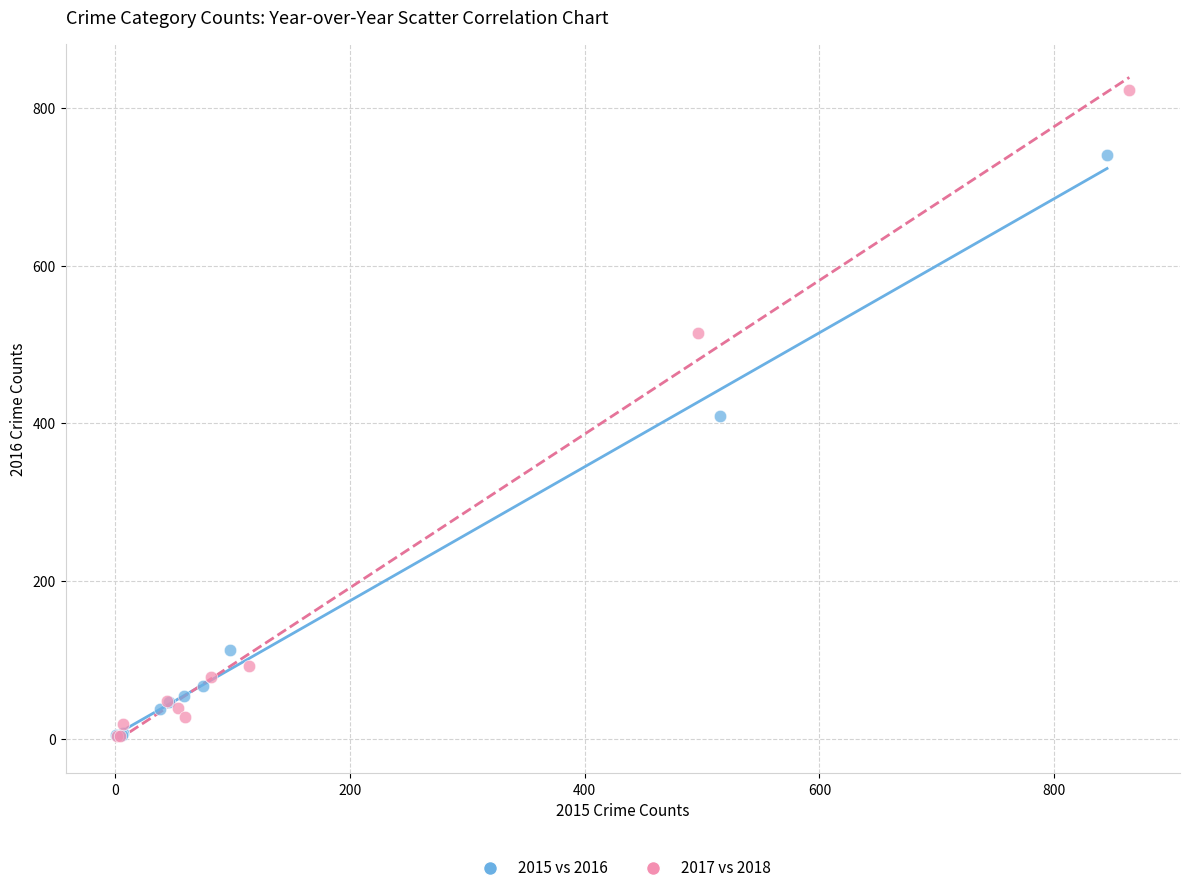

Which series has the widest spread of Y values?

2017 vs 2018